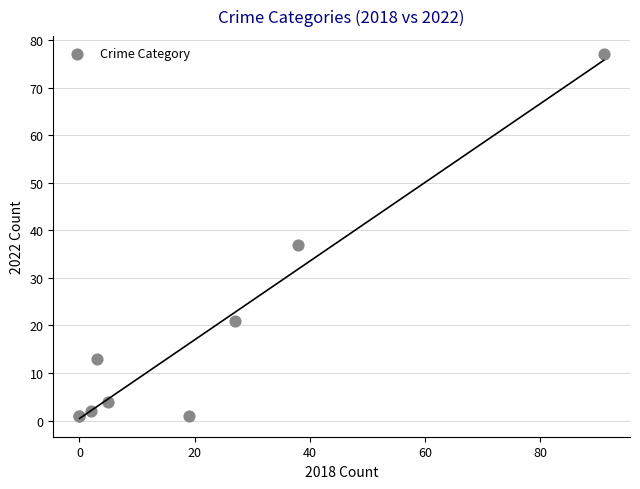

What Y value in the scatter plot is closest to 39?

37